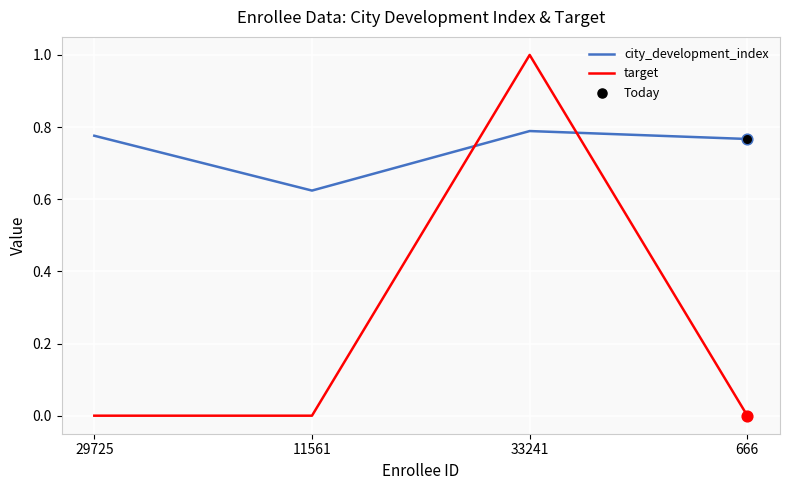

Which series changed the most between 11561 and 666?

city_development_index